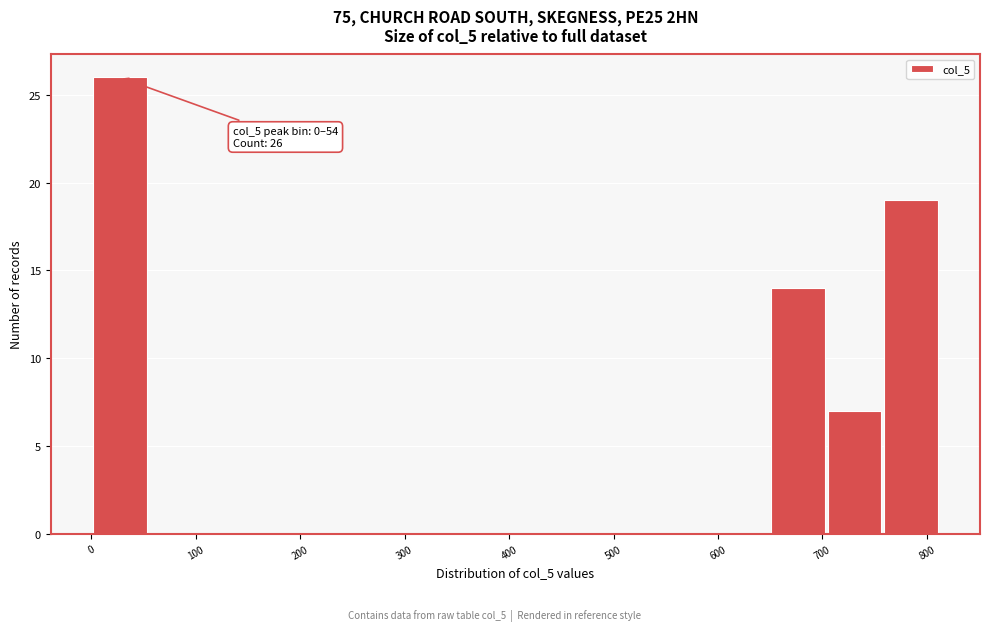

Over which range of the x-axis is the bar tallest?

0 to 50